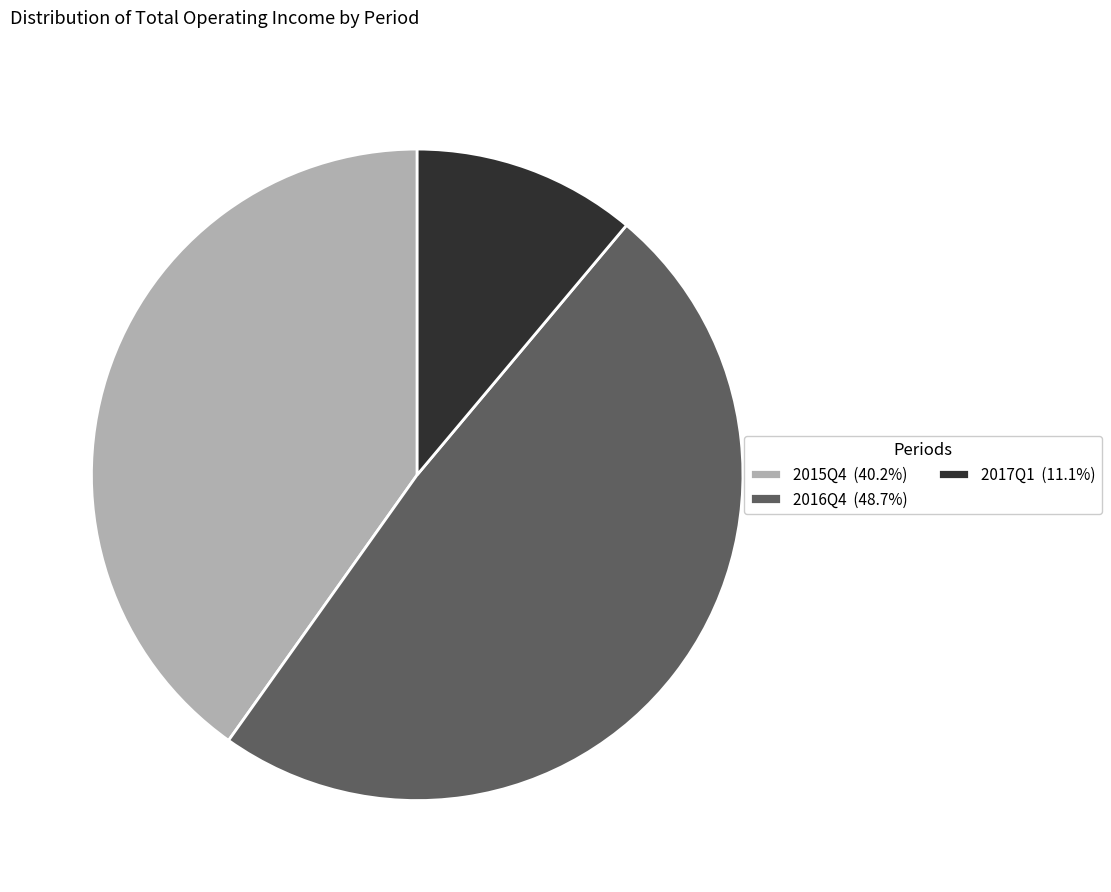

How many segments does this pie chart have?

3